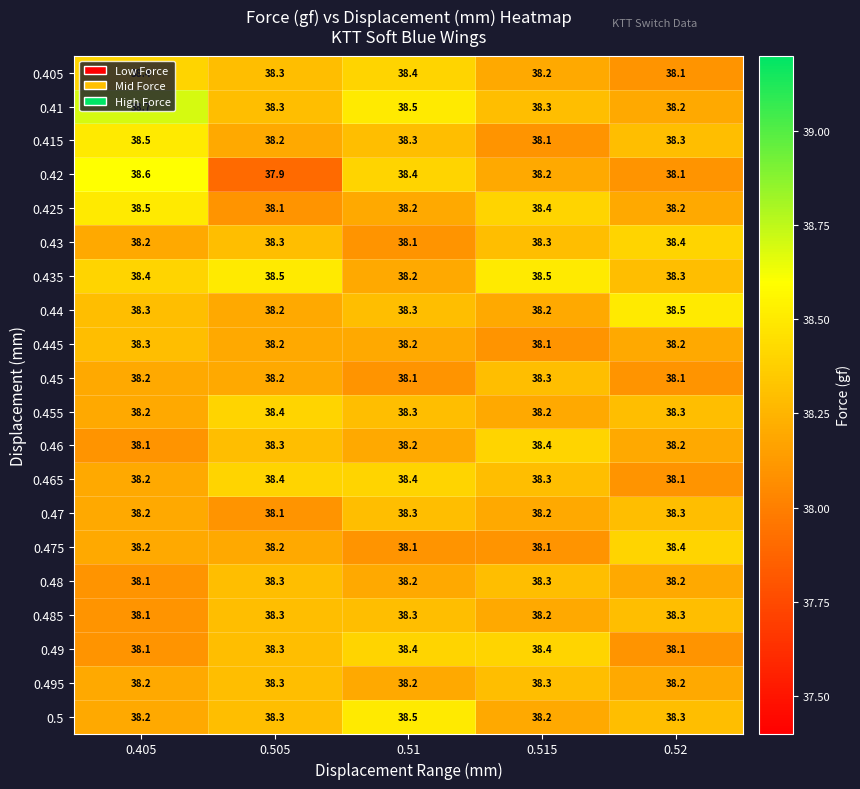

Which series has the largest range (max minus min)?

0.42